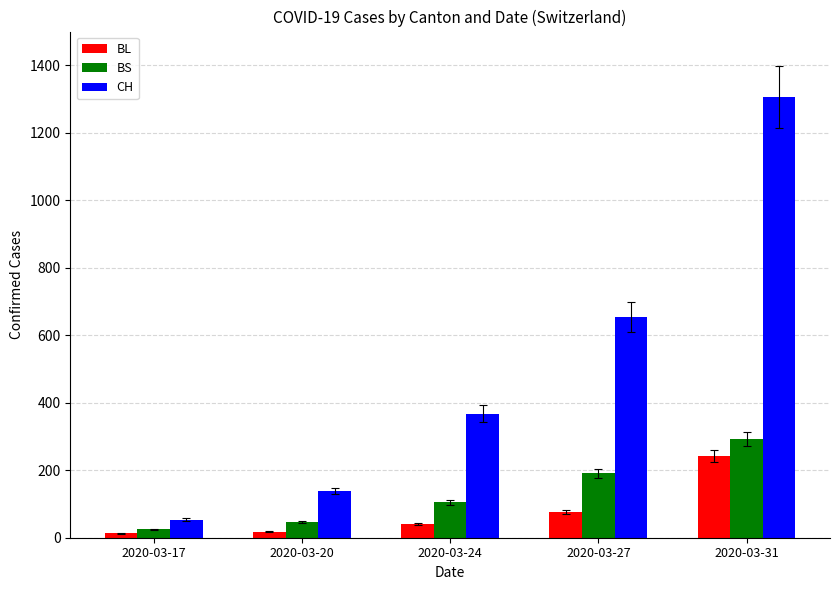

Is it true that BS equals 25 at 2020-03-17?

True